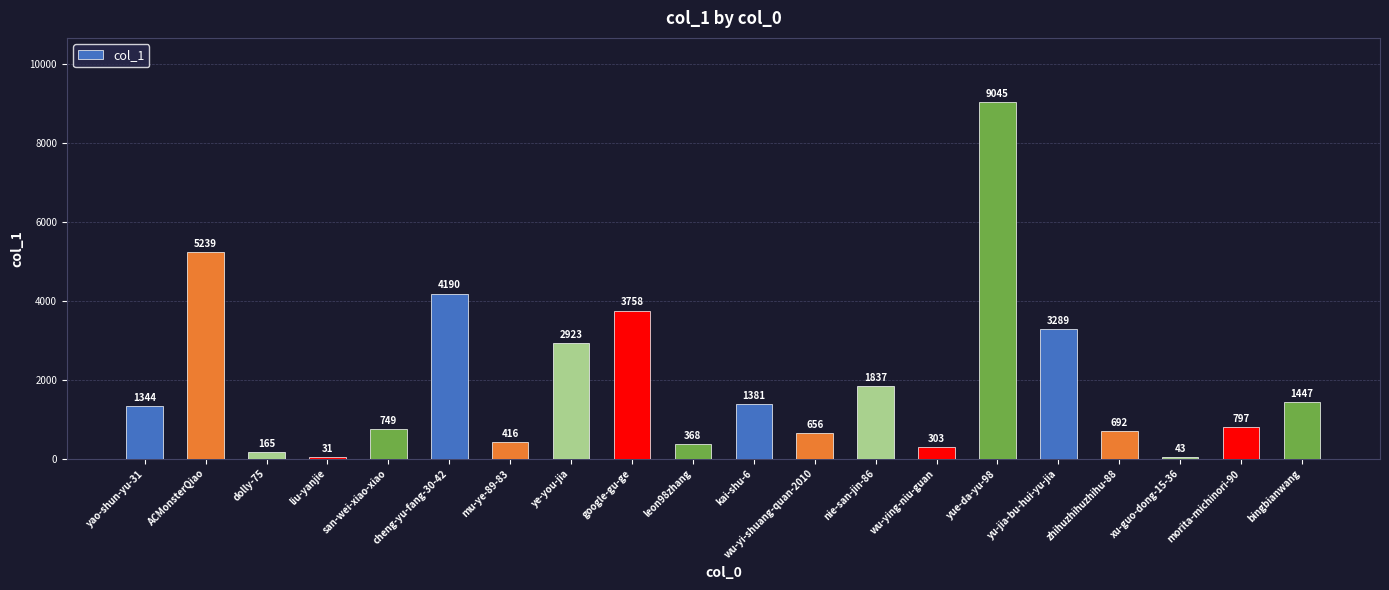

Reading left to right, extract all data points from this chart.

yao-shun-yu-31=1344	ACMonsterQiao=5239	dolly-75=165	liu-yanjie=31	san-wei-xiao-xiao=749	cheng-yu-fang-30-42=4190	mu-ye-89-83=416	ye-you-jia=2923	google-gu-ge=3758	leon98zhang=368	kai-shu-6=1381	wu-yi-shuang-quan-2010=656	nie-san-jin-86=1837	wu-ying-niu-guan=303	yue-da-yu-98=9045	yu-jia-bu-hui-yu-jia=3289	zhihuzhihuzhihu-88=692	xu-guo-dong-15-36=43	morita-michinori-90=797	bingbianwang=1447